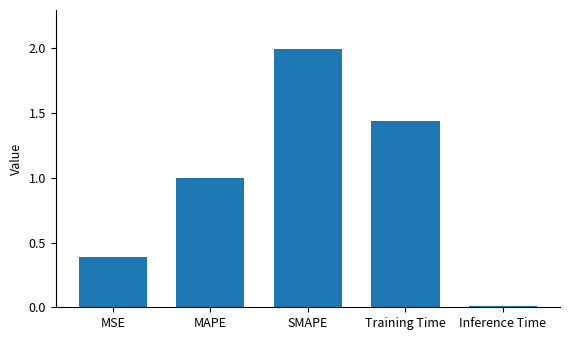

Rank the categories by value from highest to lowest.

SMAPE, Training Time, MAPE, MSE, Inference Time